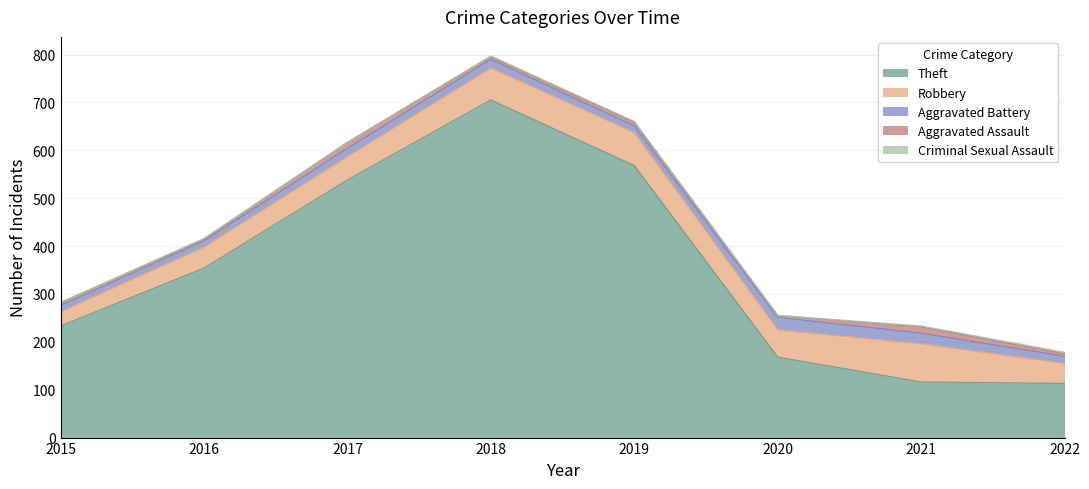

What is the maximum value for Aggravated Battery?

26